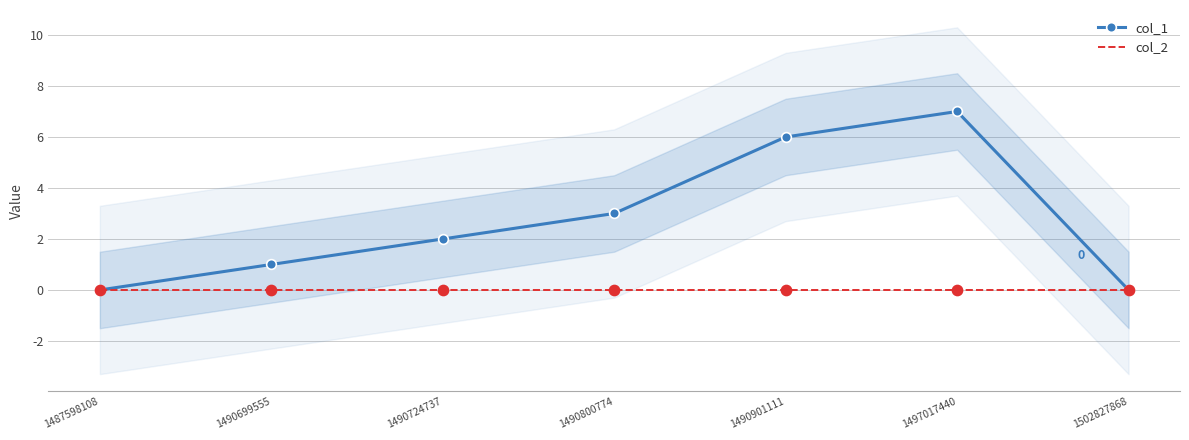

Which series has the largest total across all categories?

col_1